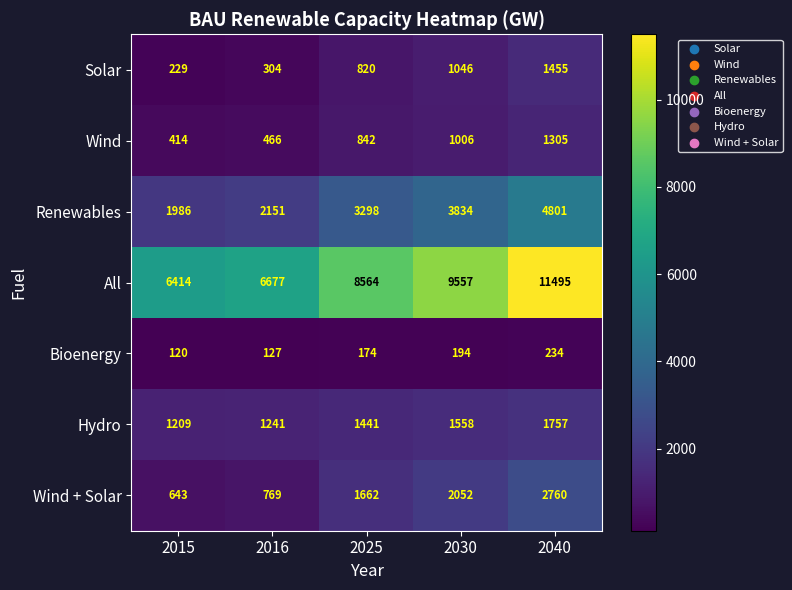

Which series changed the most between 2030 and 2040?

All